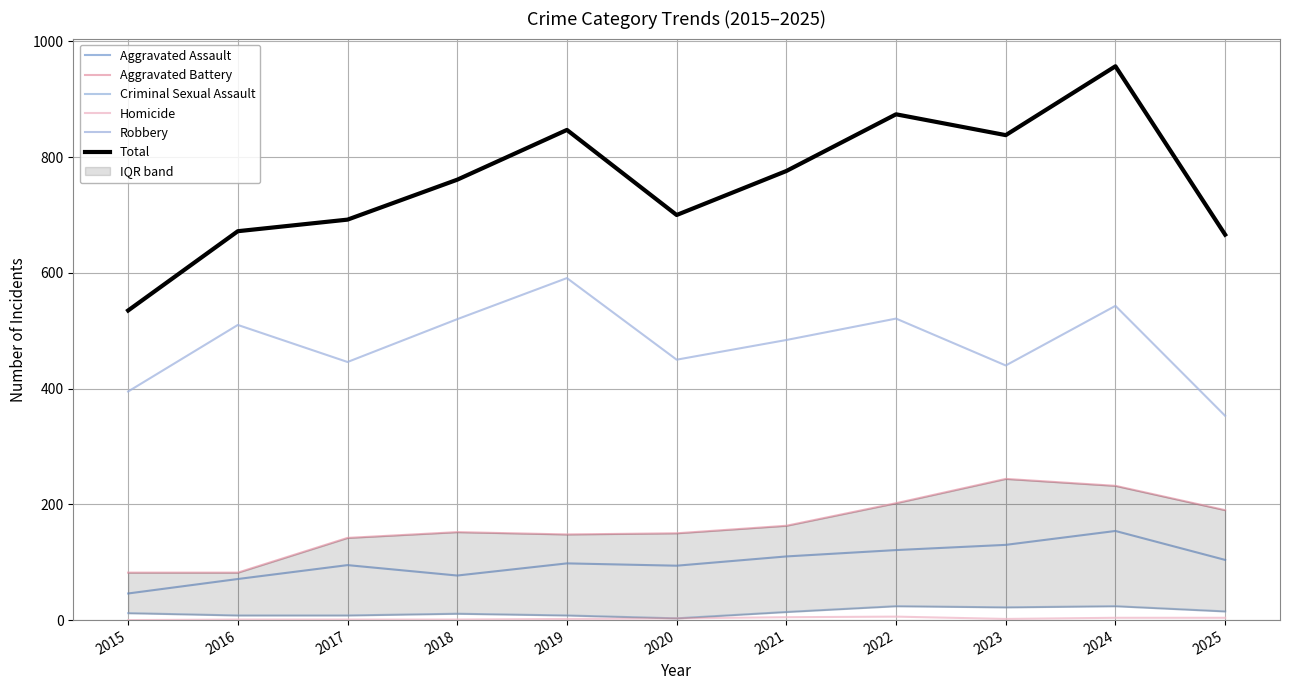

How many categories are shown in the chart?

11